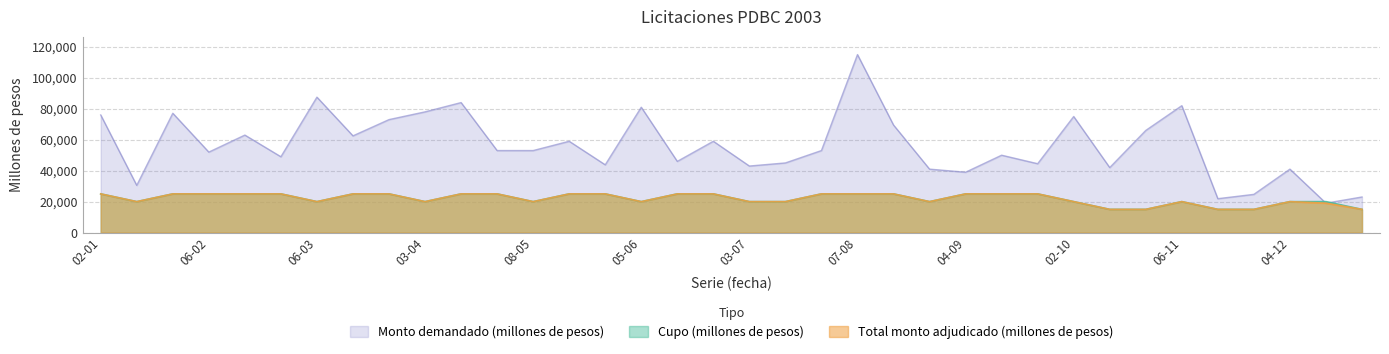

True or false: Cupo (millones de pesos) and Total monto adjudicado (millones de pesos) cross at least once.

False